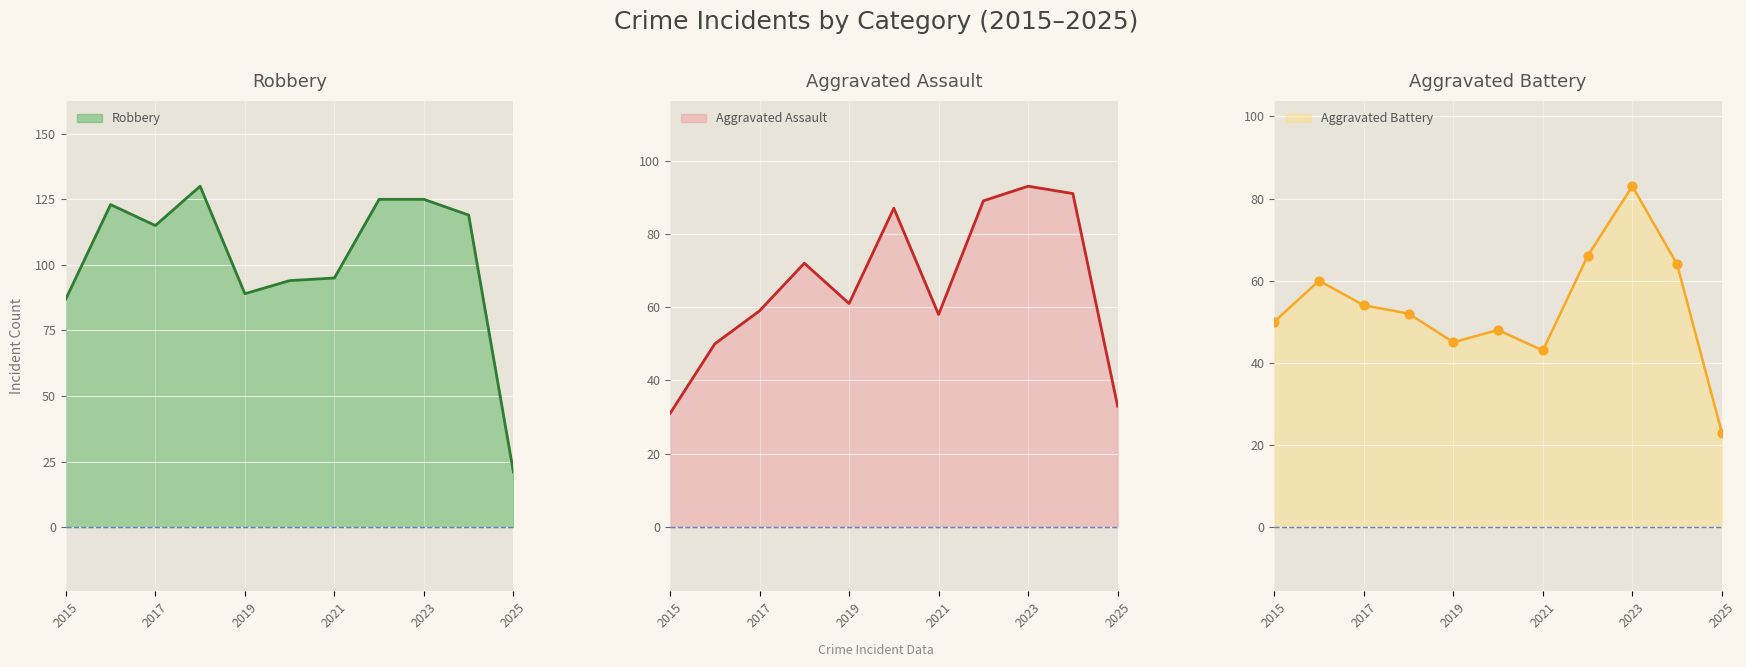

At which category is the sum across all series the highest?

2023